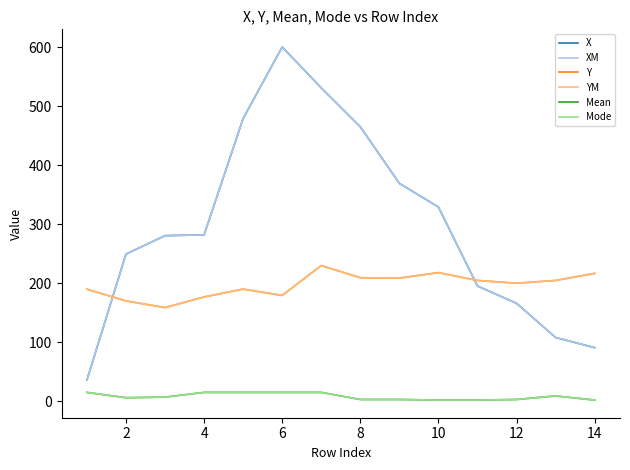

Which series has the largest range (max minus min)?

X